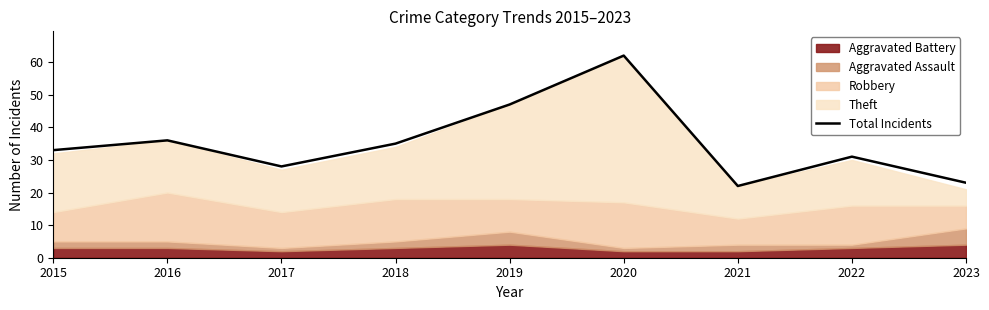

Rank the categories by value from highest to lowest.

2020, 2019, 2016, 2018, 2015, 2022, 2017, 2023, 2021